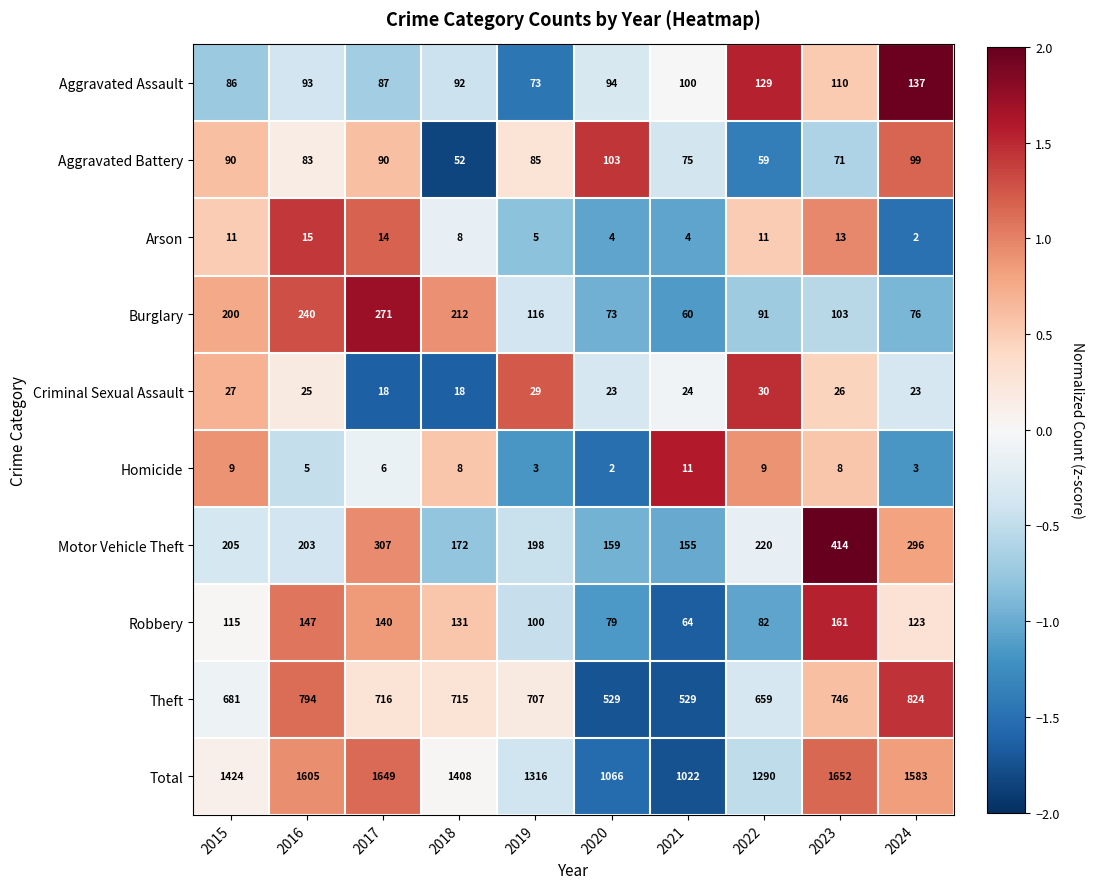

Is it true that Aggravated Assault equals 92 at 2018?

True